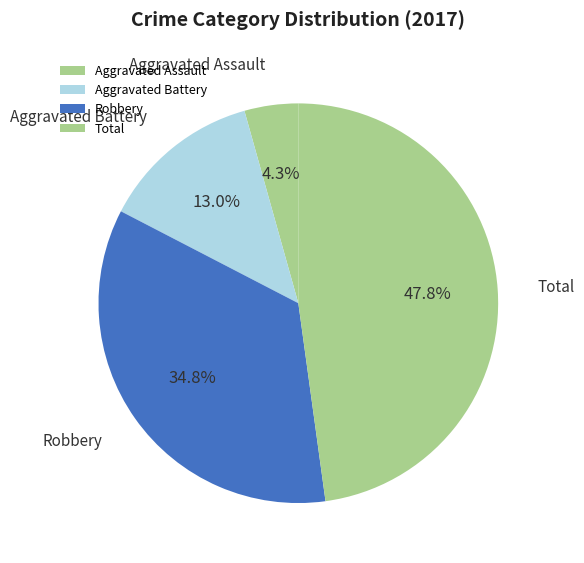

Is there any slice that represents more than half of the pie?

No